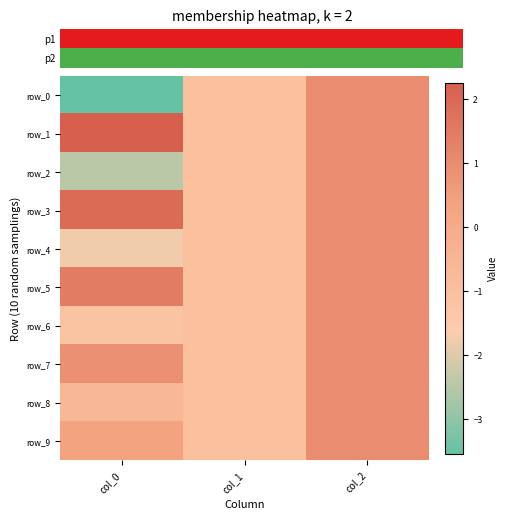

Rank the series at col_0 from lowest to highest value.

row_0, row_2, row_4, row_6, row_8, row_9, row_7, row_5, row_3, row_1